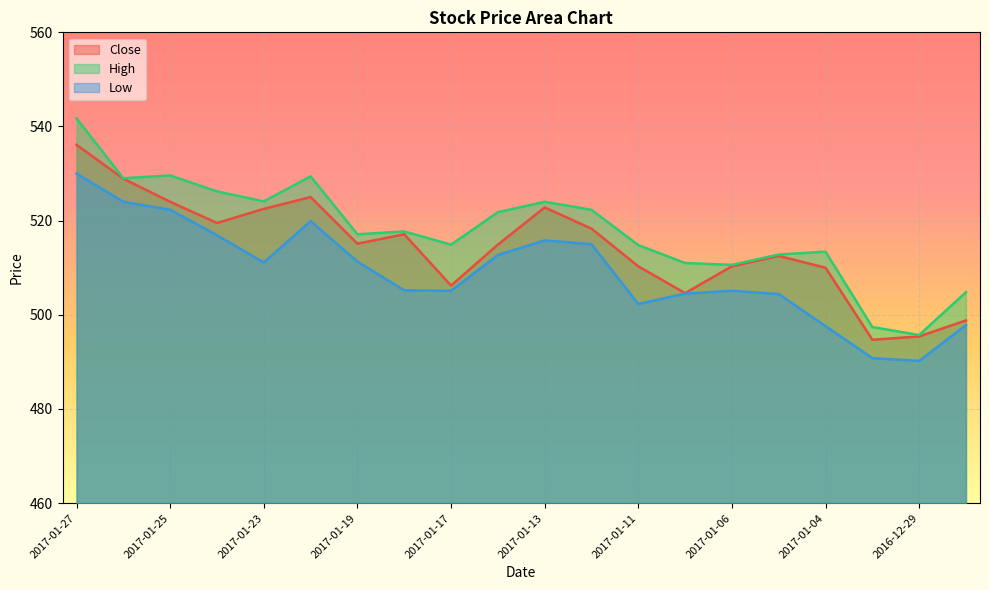

Is it true that Close equals 514.9 at 2017-01-16?

True